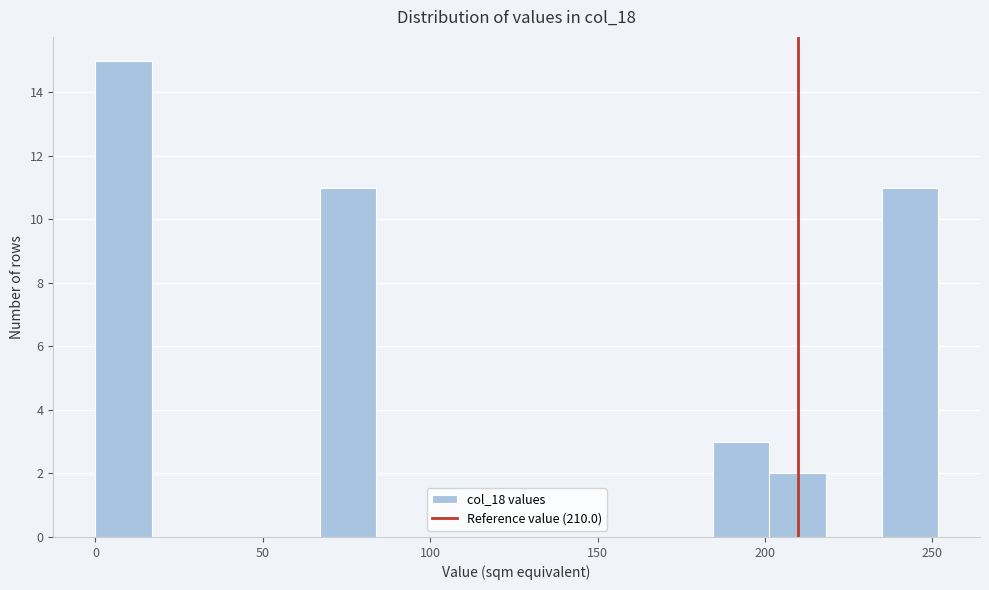

Read against the x-axis, roughly where is the centre of the tallest bar?

10